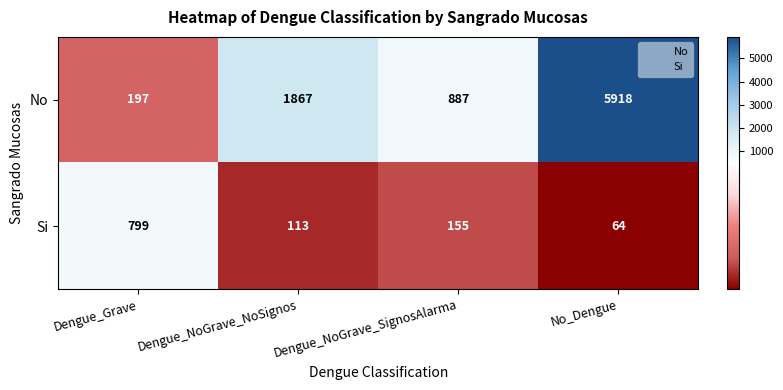

At Dengue_NoGrave_SignosAlarma, list the series in order from smallest to largest.

Si, No